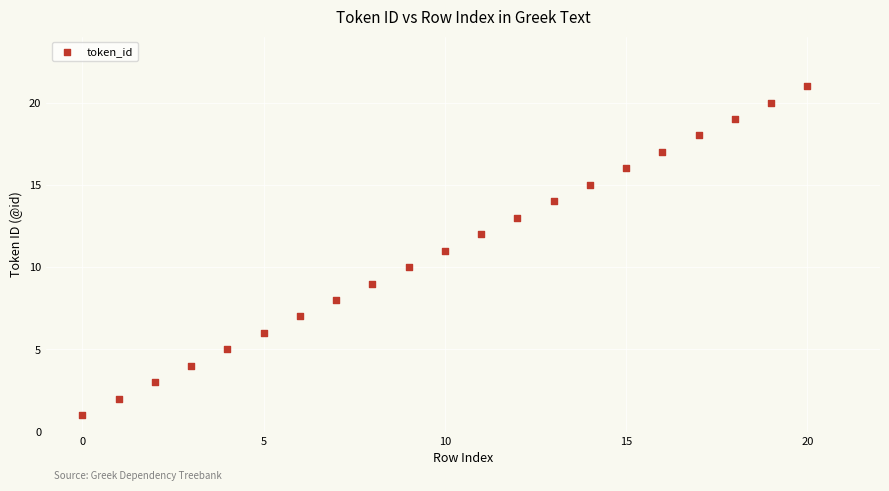

What is the range of Y values (max minus min)?

20